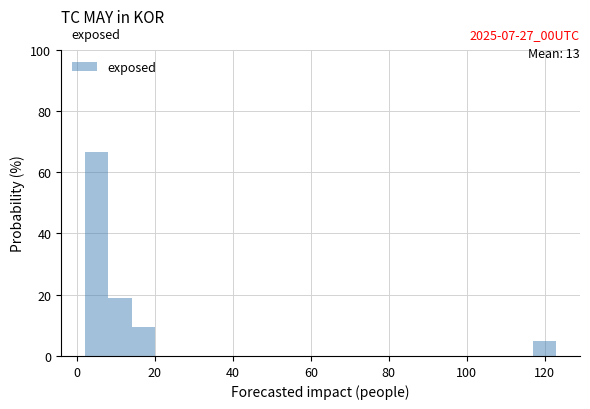

Around what value on the x-axis is the tallest bar? Give the approximate position of its centre, as read against the axis.

6